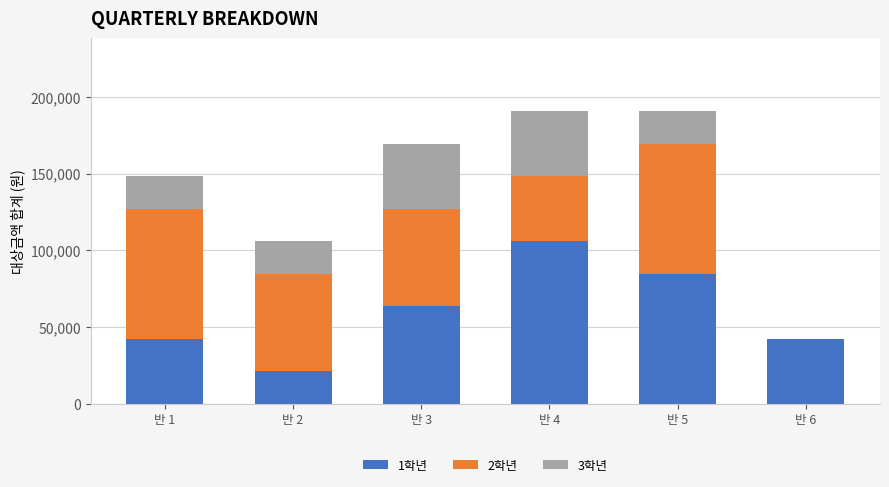

At which label does 1학년 reach its peak?

반 4